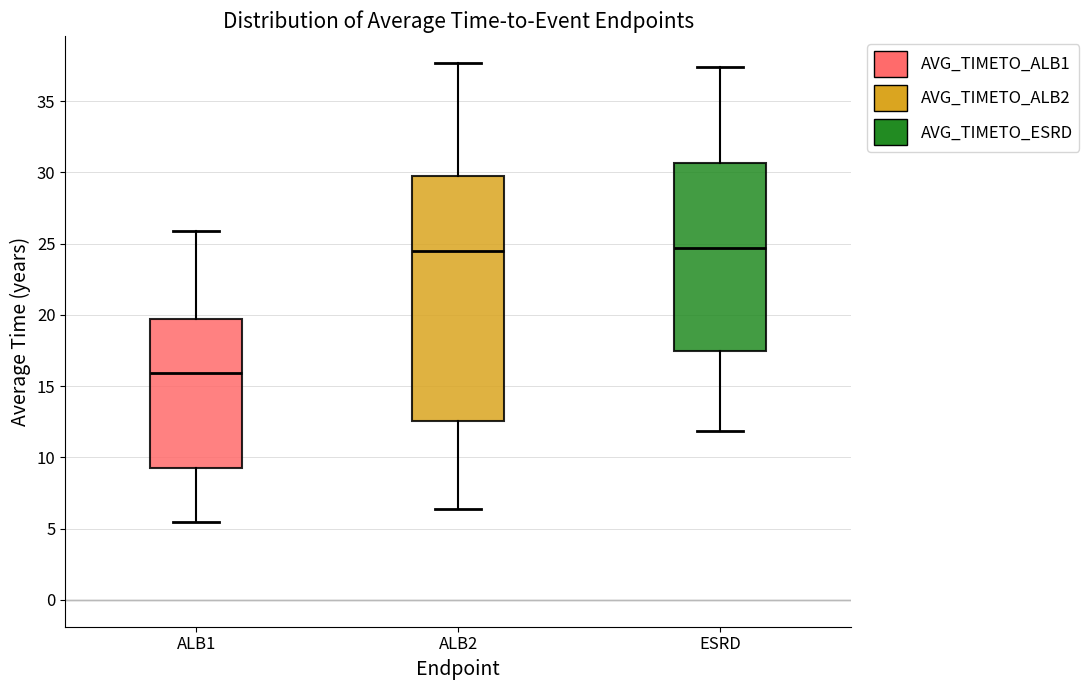

Reading left to right, transcribe this box plot: for each box, give where its median line is, the range the box spans, and where its two whiskers end, as read against the y-axis. The values are not printed on the chart, so give them approximately, as read against the axis.

ALB1: median 16.0, box 9.0 to 19.5, whiskers 5.5 to 26.0
ALB2: median 24.5, box 12.5 to 30.0, whiskers 6.5 to 37.5
ESRD: median 24.5, box 17.5 to 30.5, whiskers 12.0 to 37.5